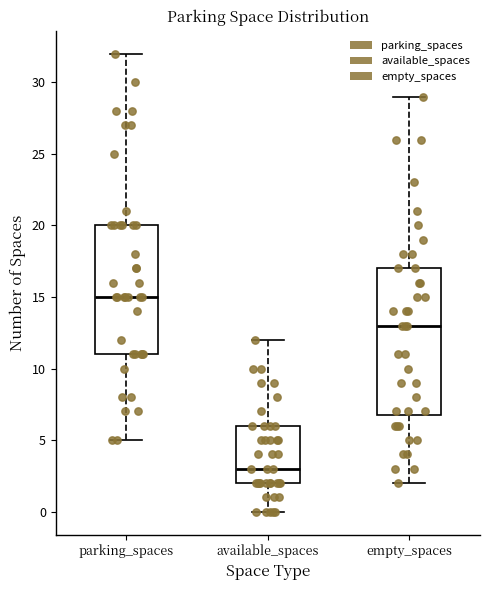

Which box has the highest median line?

parking_spaces